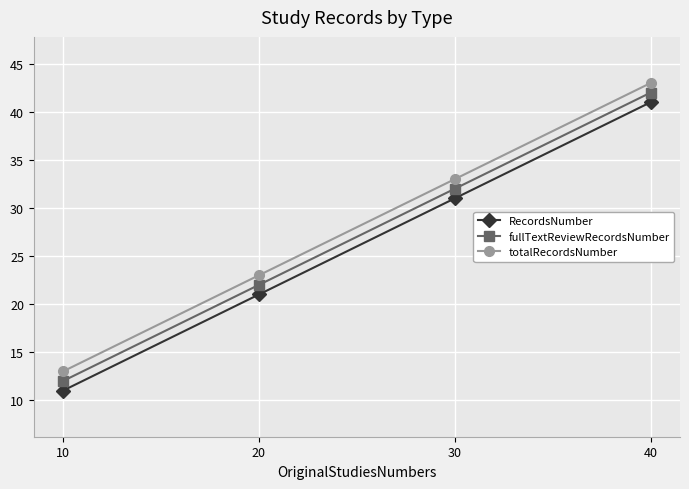

What is the difference between the maximum and minimum values in the totalRecordsNumber series?

30